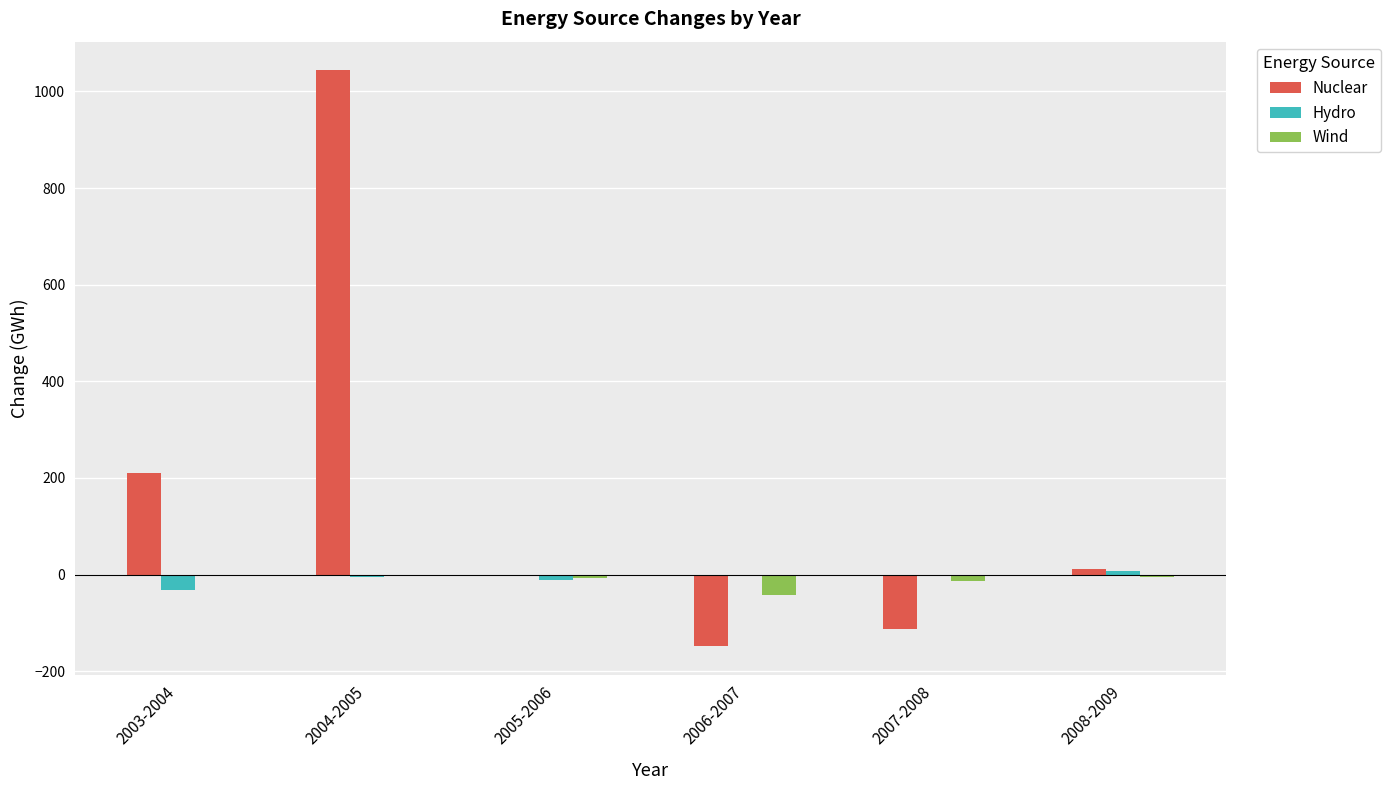

How many data points does each series have?

6